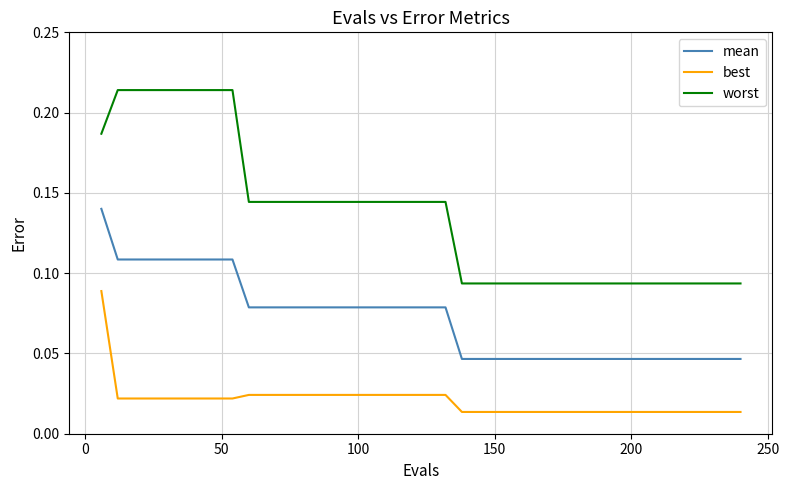

Which series has the widest spread of values?

worst